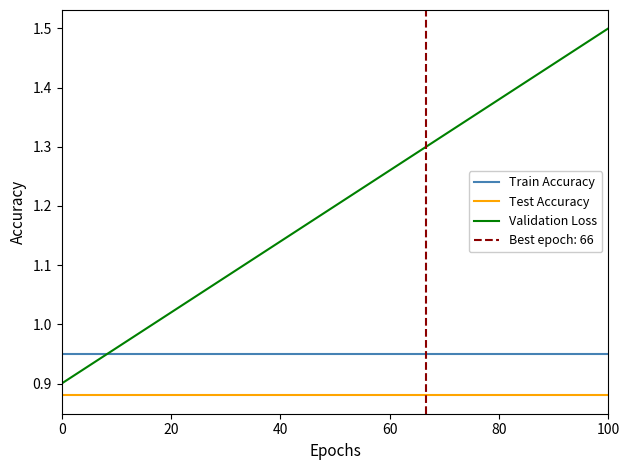

Is this an area chart (filled region under the line)?

No